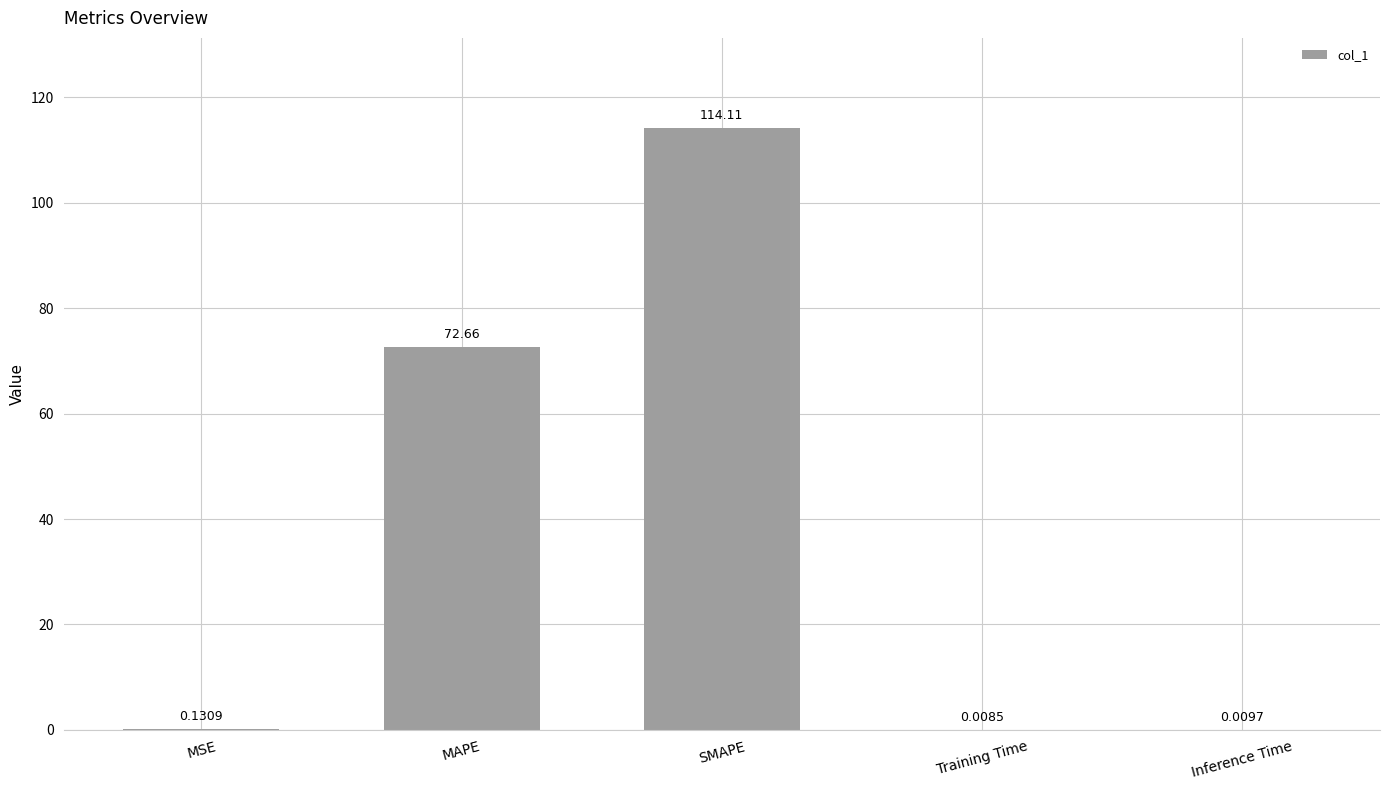

Which label corresponds to the largest value in the chart?

SMAPE